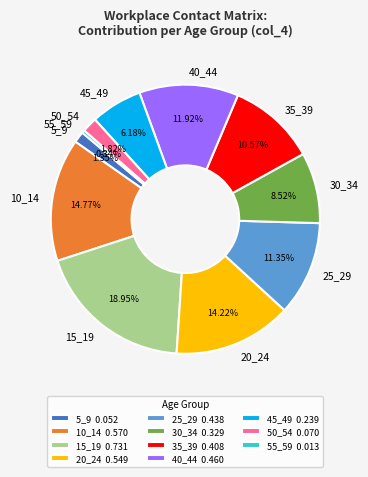

What percentage is the 40_44 slice, to the nearest percent?

12%